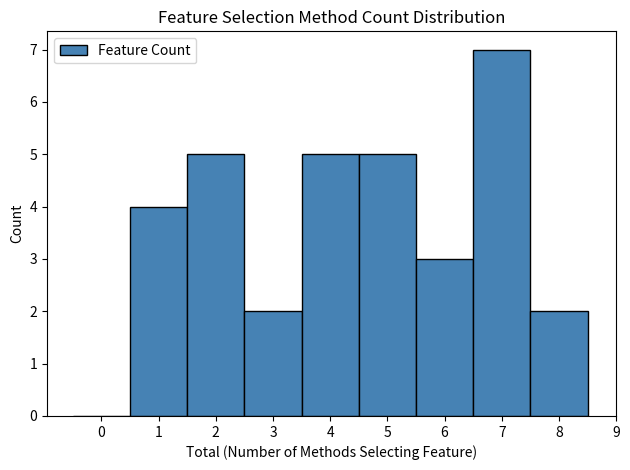

Reading left to right, list every bar in this chart as the range it spans on the x-axis followed by its height. The values are not printed on the chart, so give them approximately, as read against the axis.

-0.5 to 0.5: 0
0.5 to 1.5: 4
1.5 to 2.5: 5
2.5 to 3.5: 2
3.5 to 4.5: 5
4.5 to 5.5: 5
5.5 to 6.5: 3
6.5 to 7.5: 7
7.5 to 8.5: 2